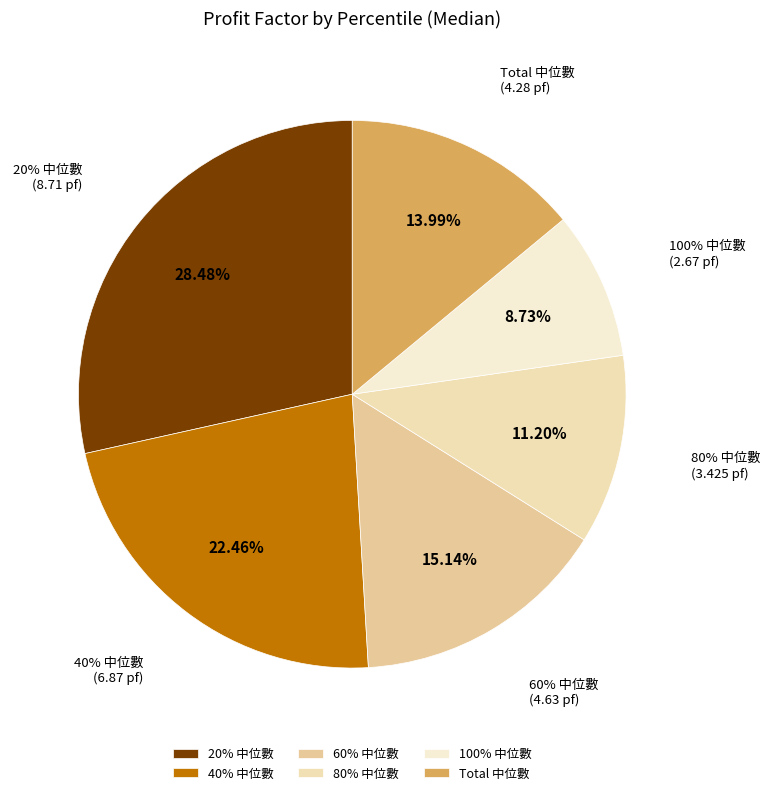

The 40% 中位數 slice represents 15% of the pie. True or false?

False